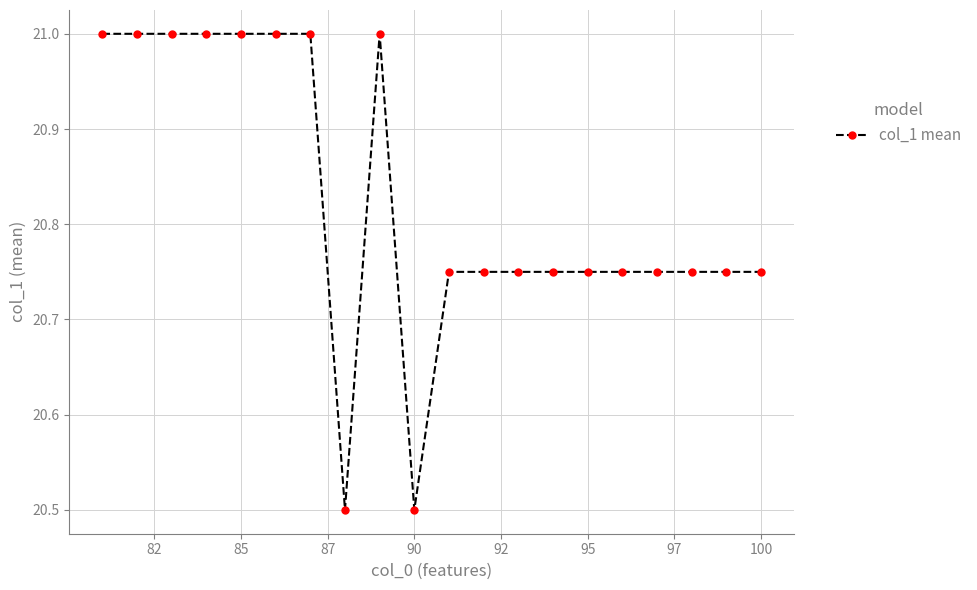

Count the values in the range 20 to 21.

20